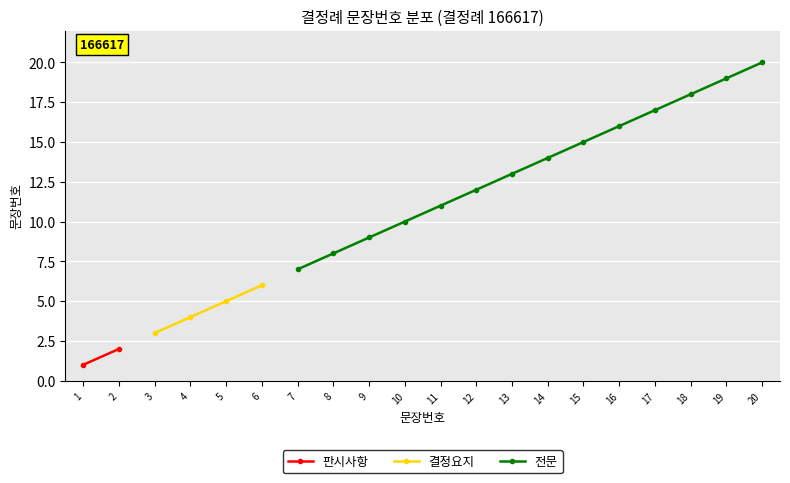

Is the value of 결정요지 at 19 greater than the value of 판시사항 at 15?

No